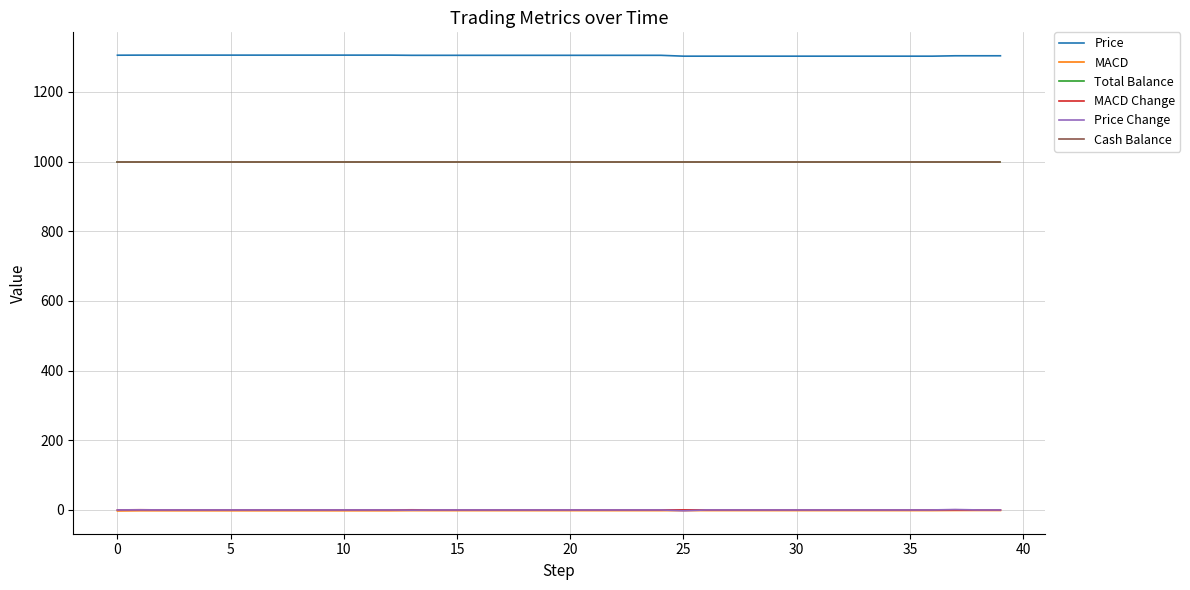

Does the chart have visible grid lines?

Yes